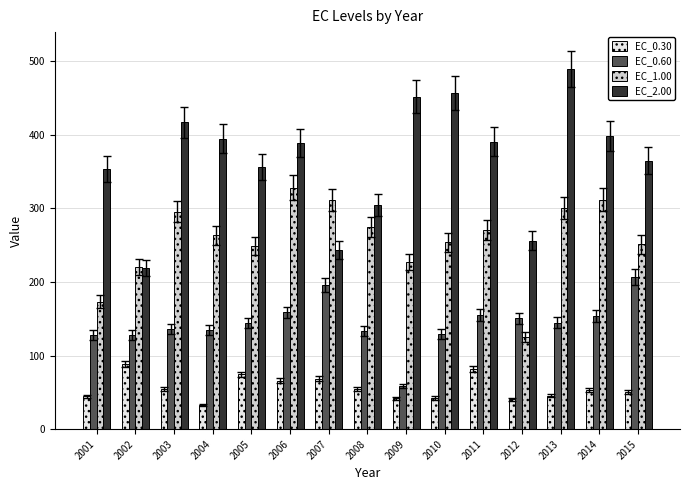

What is the difference between the EC_0.30 values at 2006 and 2003?

11.5